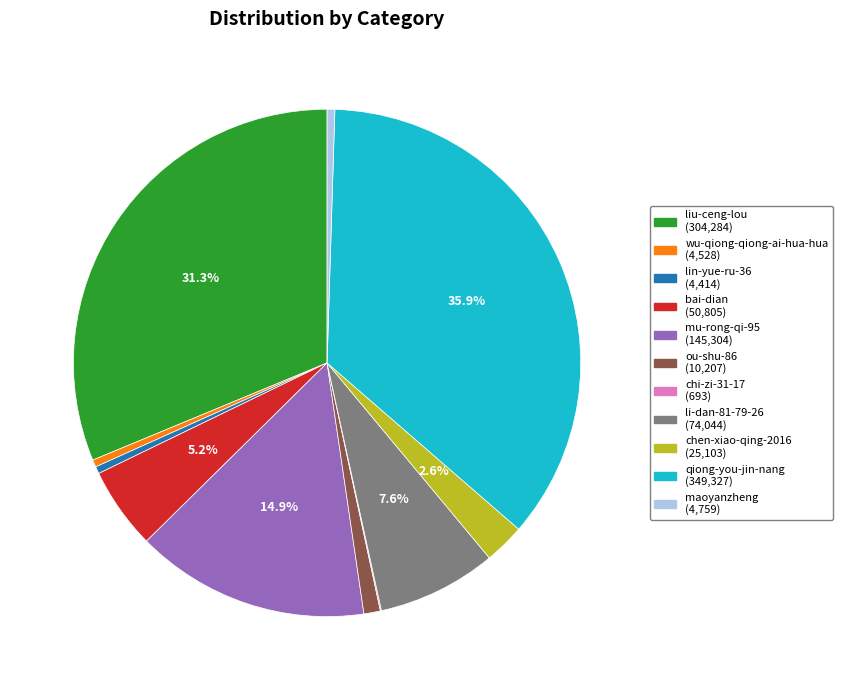

Which category has the biggest portion of the pie?

qiong-you-jin-nang